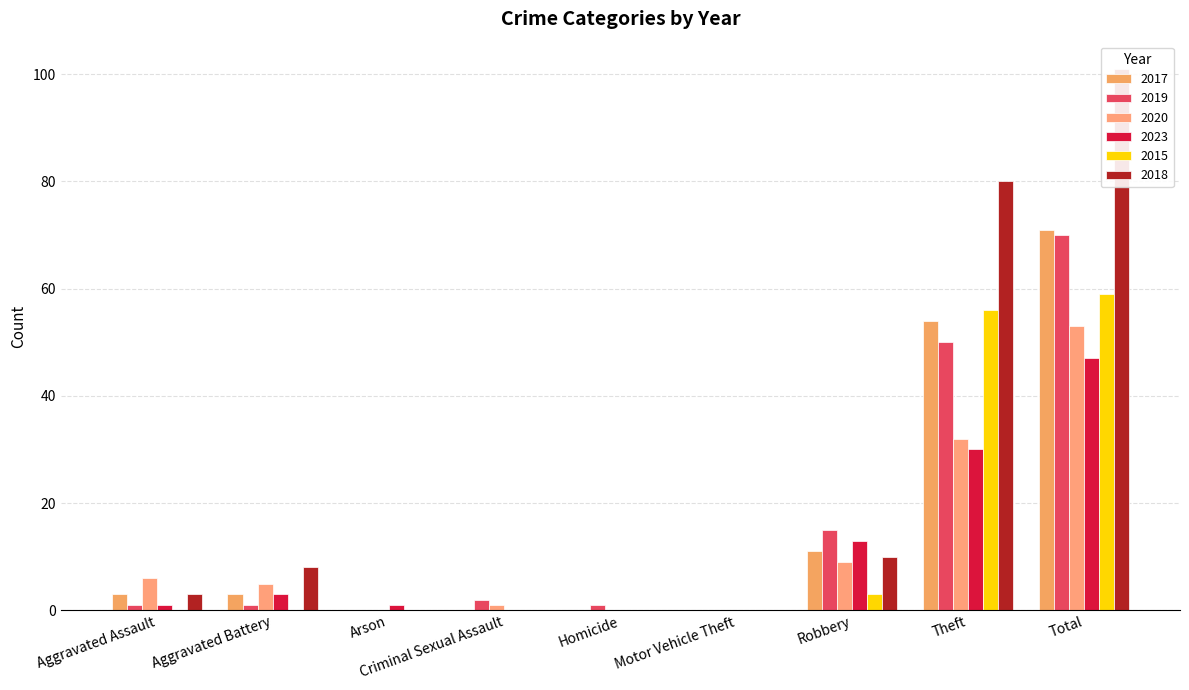

What is the total value across all series at Arson?

1